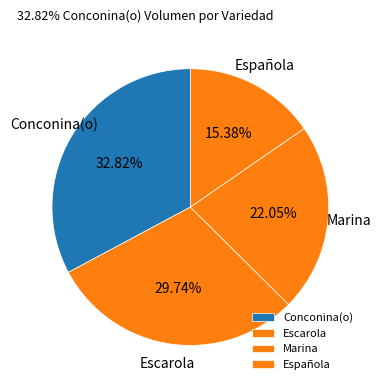

What is the ratio of the value at Conconina(o) to the value at Escarola?

1.1